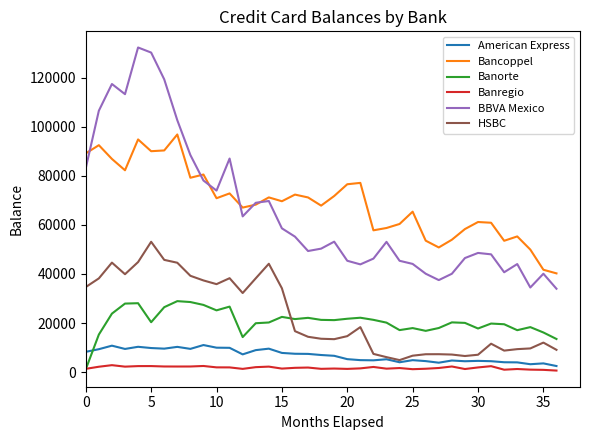

What are all the series names shown in the legend?

American Express, Bancoppel, Banorte, Banregio, BBVA Mexico, HSBC